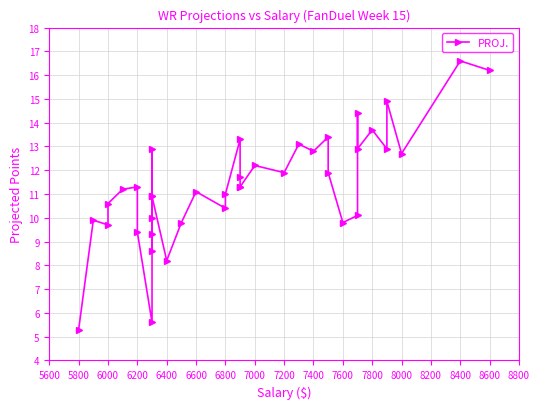

Does the chart display data point markers on the line(s)?

Yes